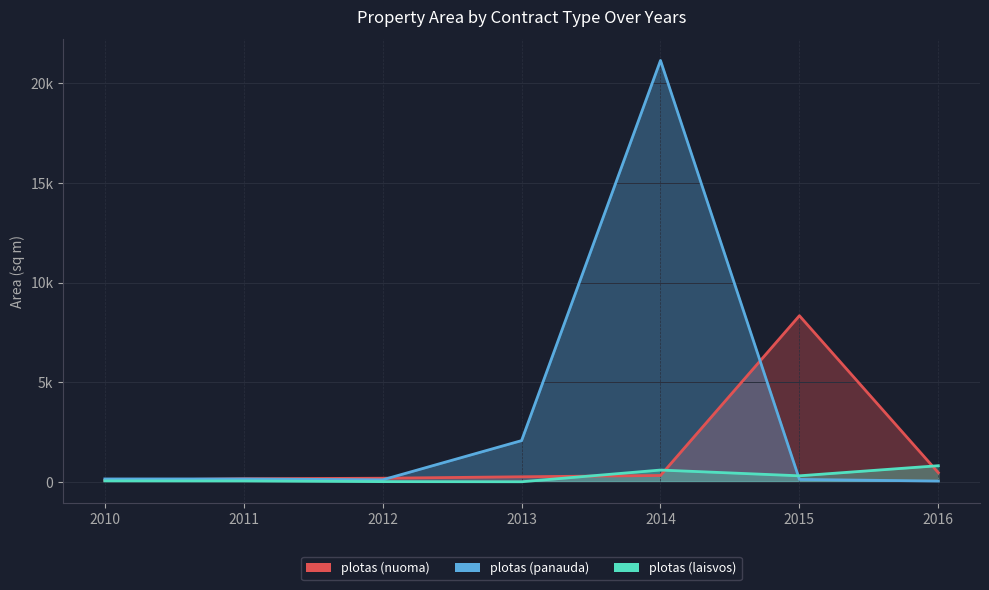

List the series in order of their overall mean, lowest first.

plotas (laisvos), plotas (nuoma), plotas (panauda)